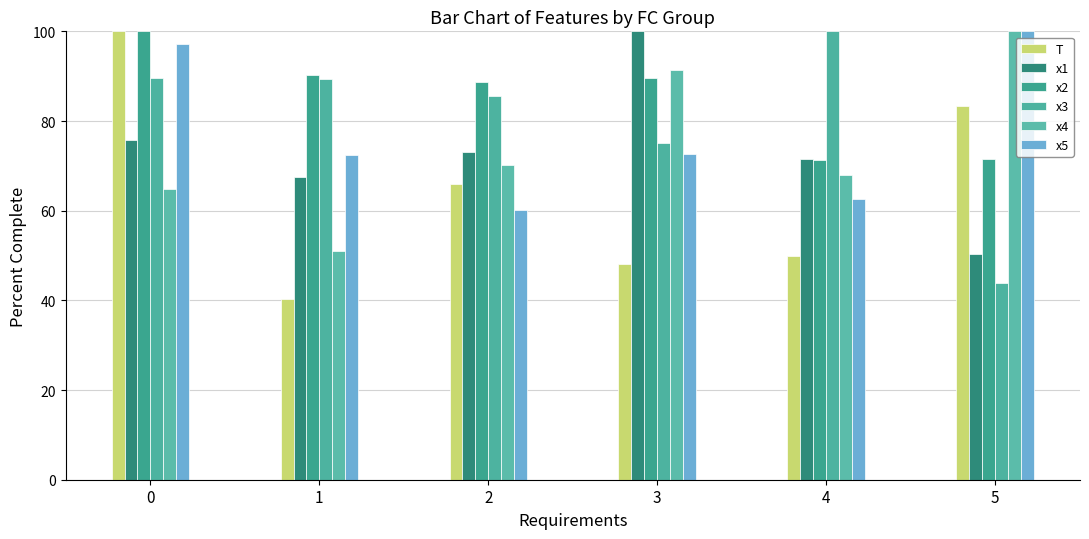

What are all the series names shown in the legend?

T, x1, x2, x3, x4, x5